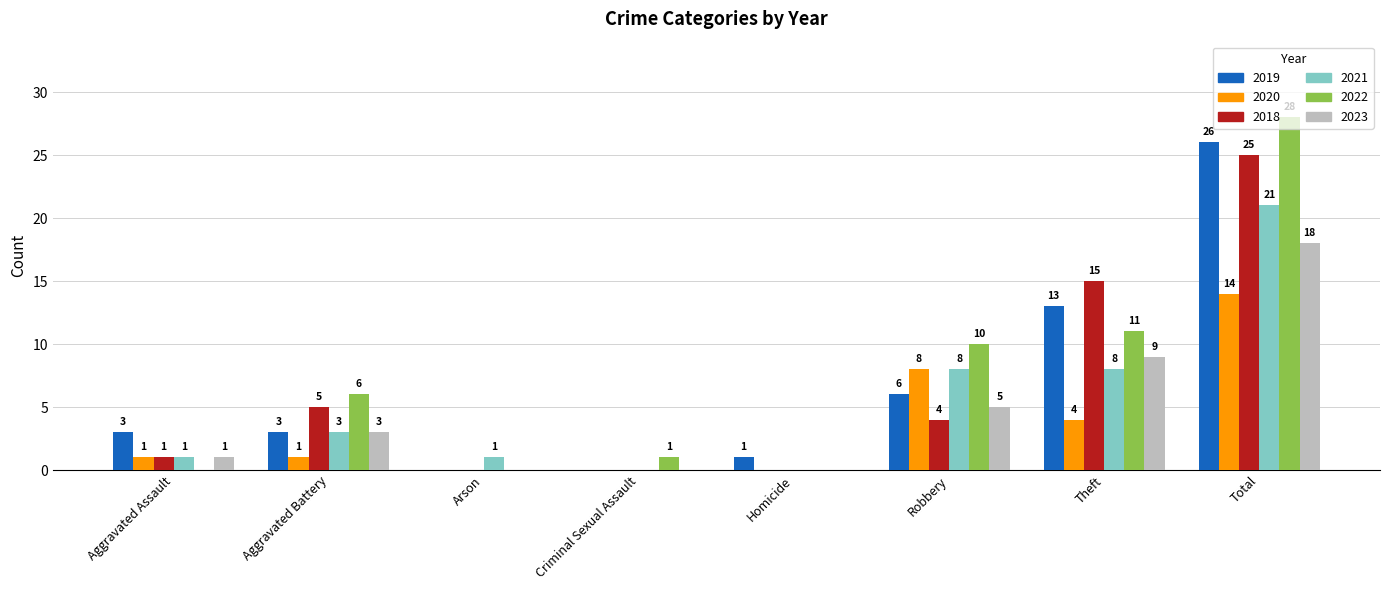

At which category is the sum across all series the highest?

Total